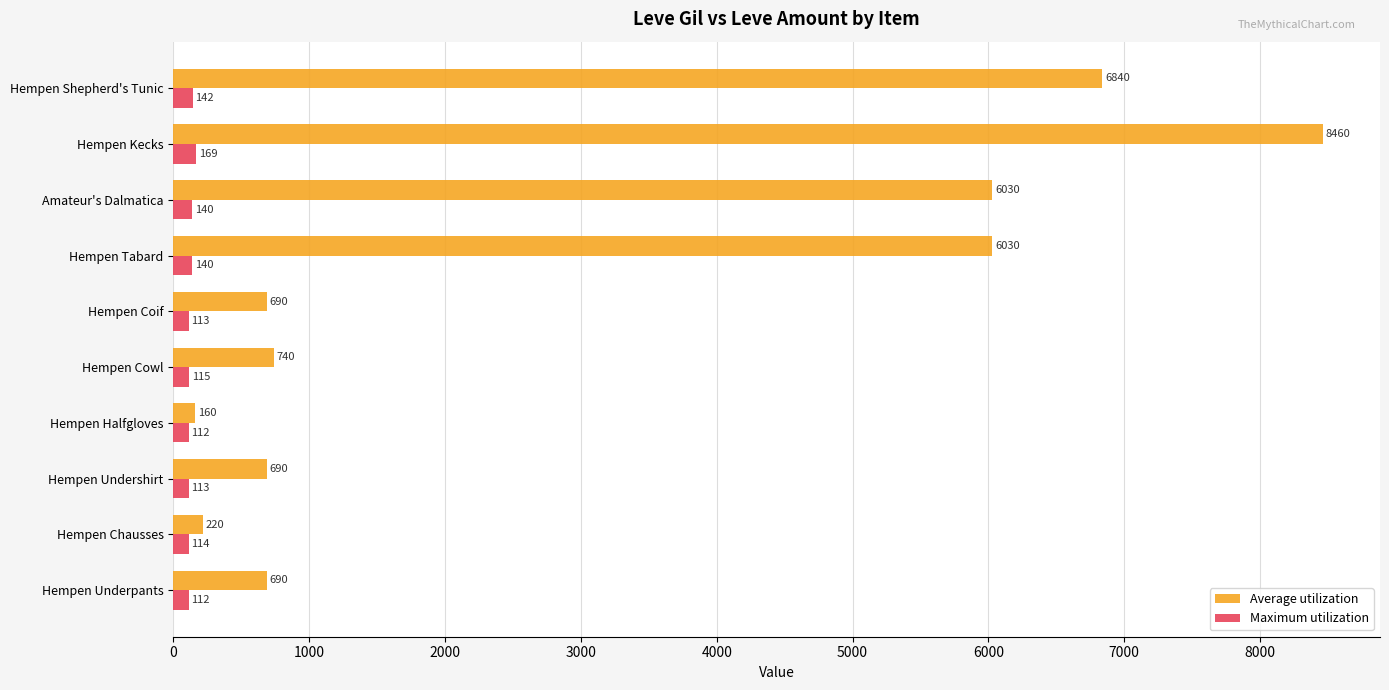

How many distinct data groups are displayed?

2